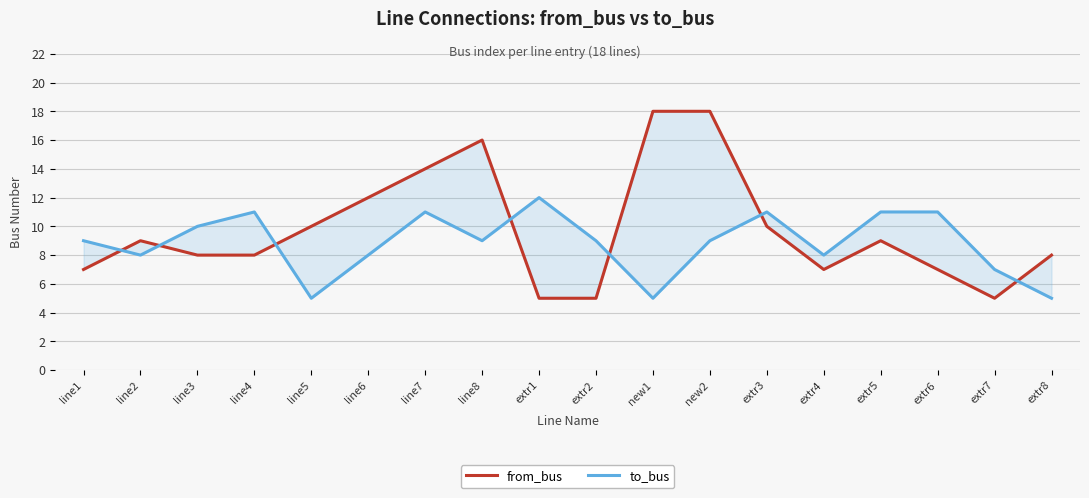

At extr2, list the series in order from smallest to largest.

from_bus, to_bus